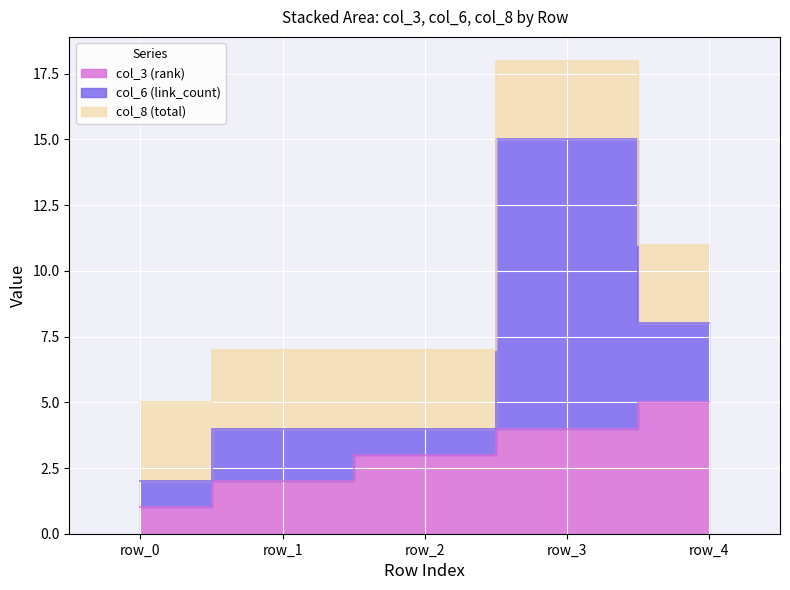

True or false: col_6 (link_count) and col_8 (total) intersect in this chart.

True